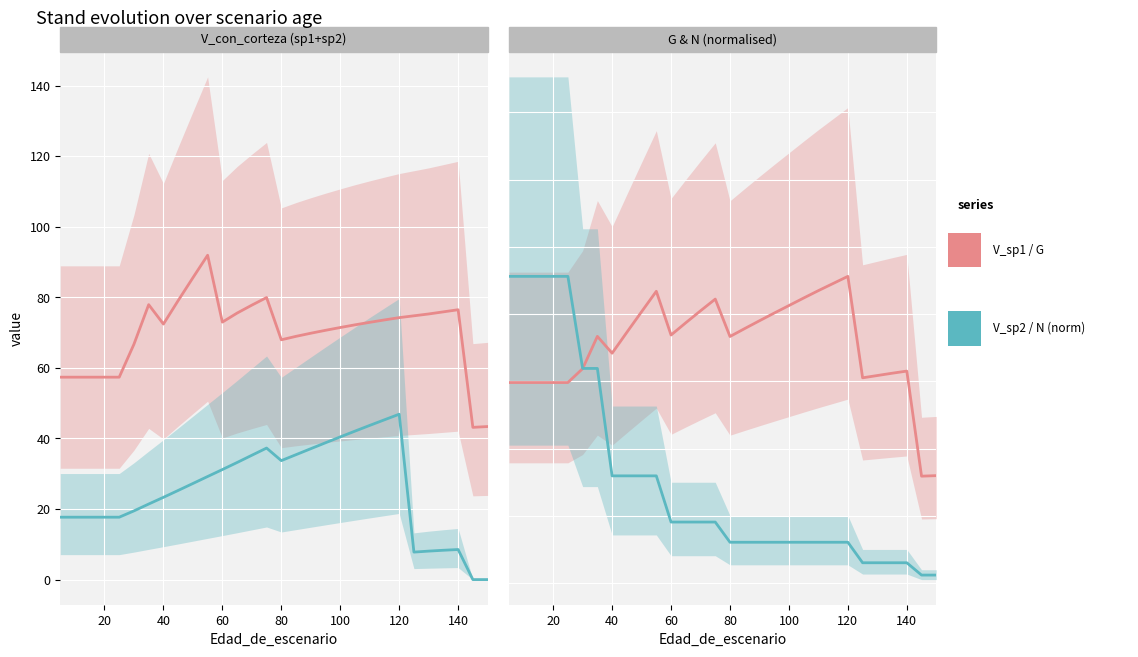

How many values in the G series exceed 18?

17